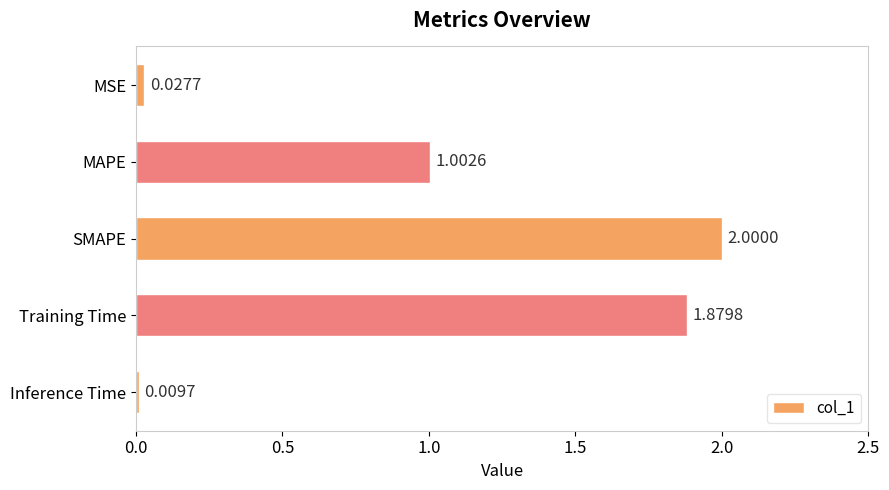

What is the label of the 2nd bar from the bottom?

Training Time